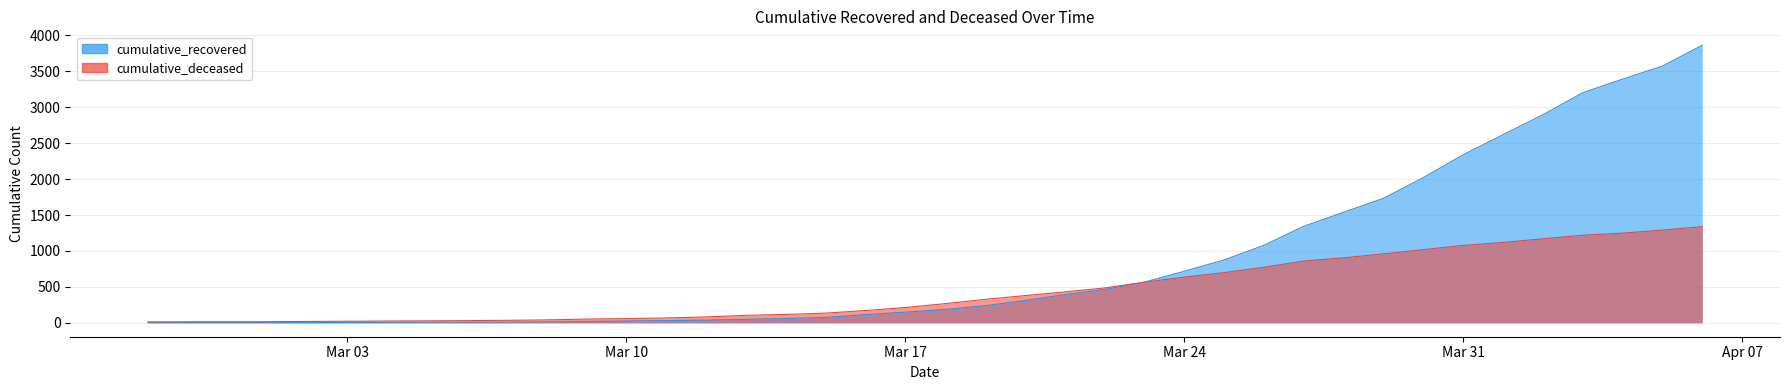

After their last crossing, which series has the higher values: cumulative_deceased or cumulative_recovered?

cumulative_recovered